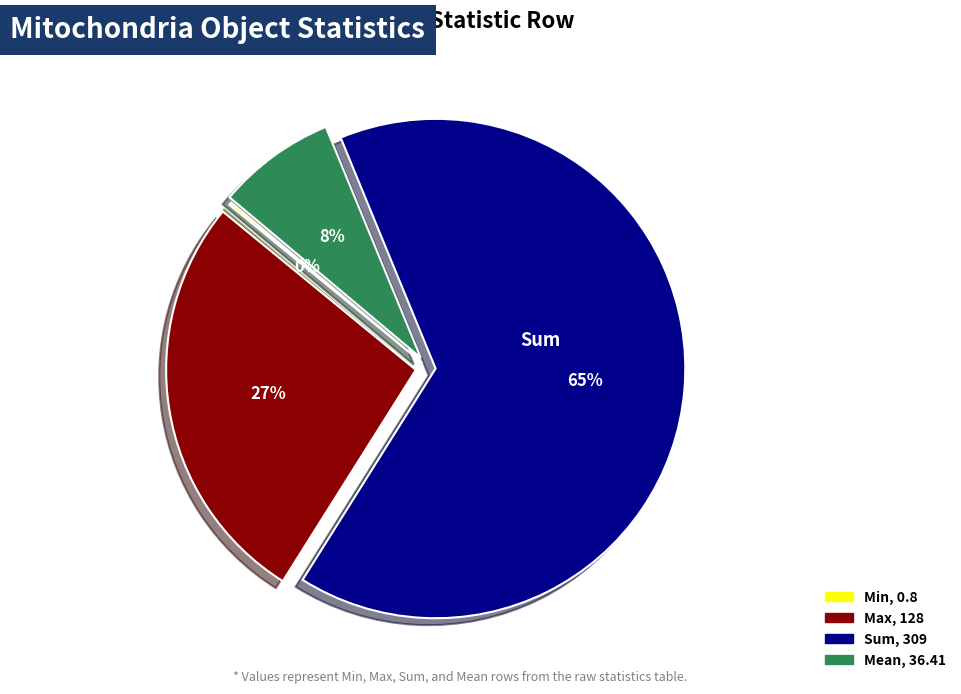

Which has a higher value, Sum or Max?

Sum